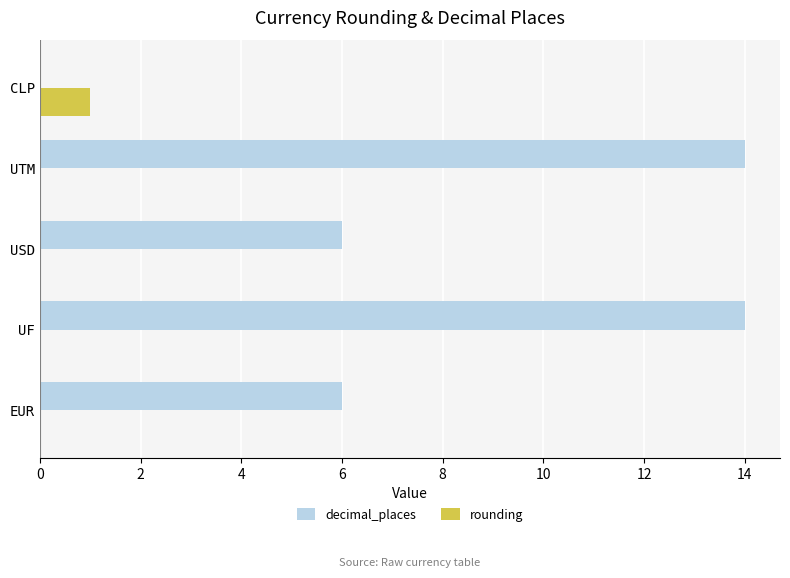

Is it true that decimal_places equals 4.6 at CLP?

False